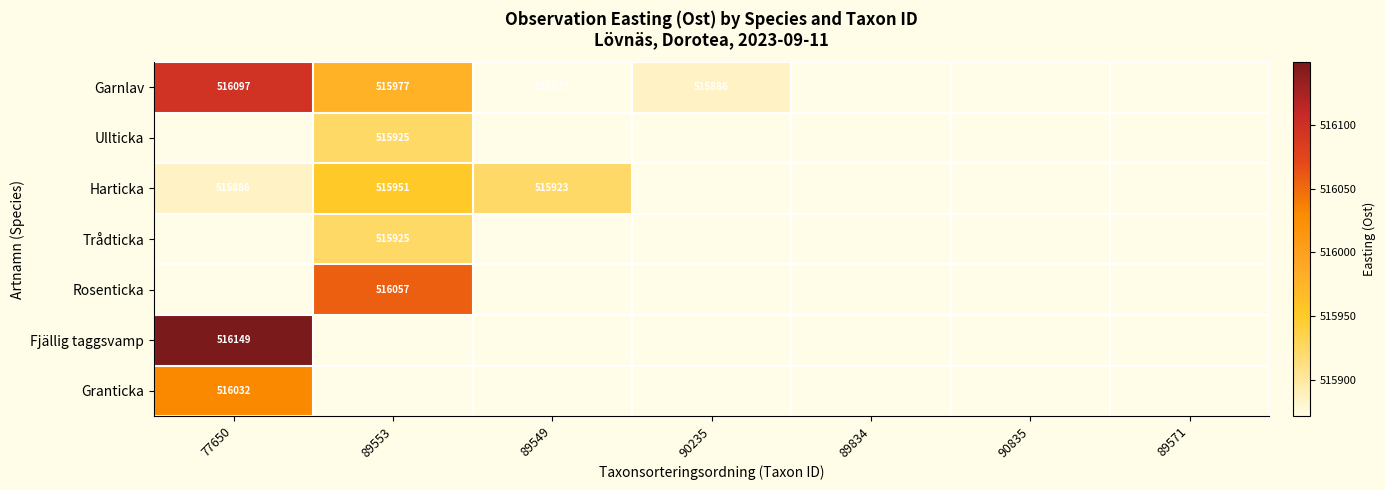

The value of Rosenticka at 89553 is 191908. True or false?

False